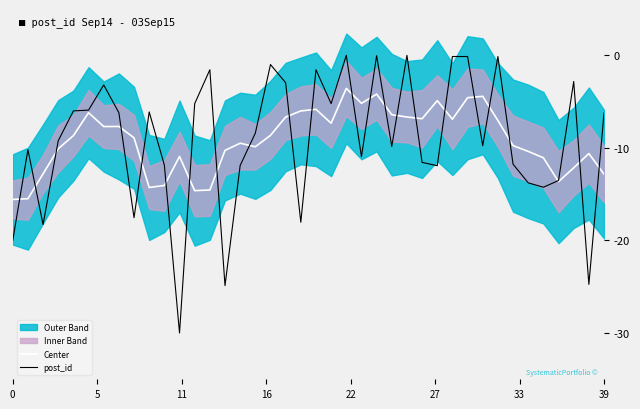

At which label is post_id closest to -15?

35